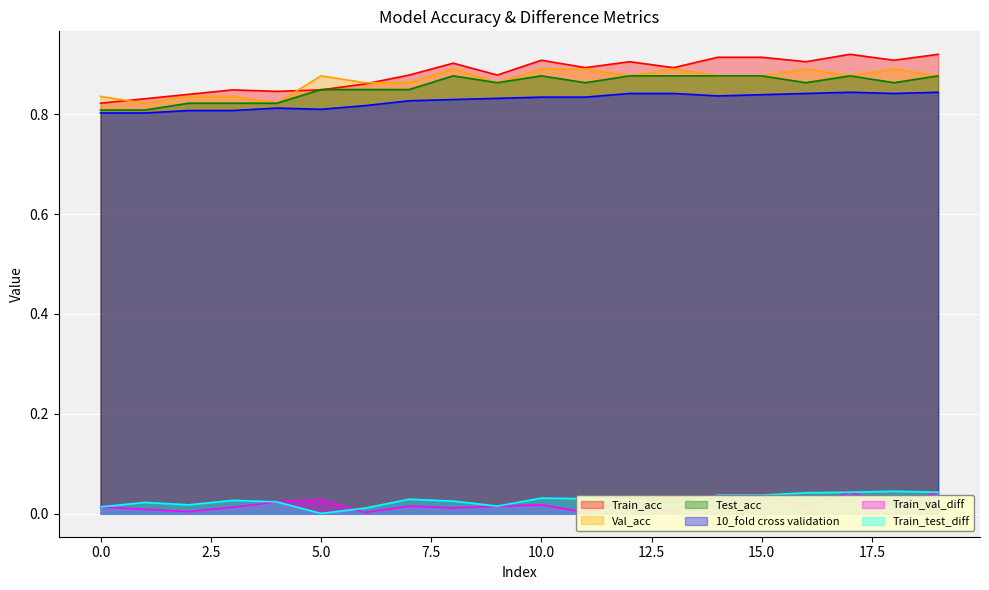

Which series has the largest total across all categories?

Train_acc